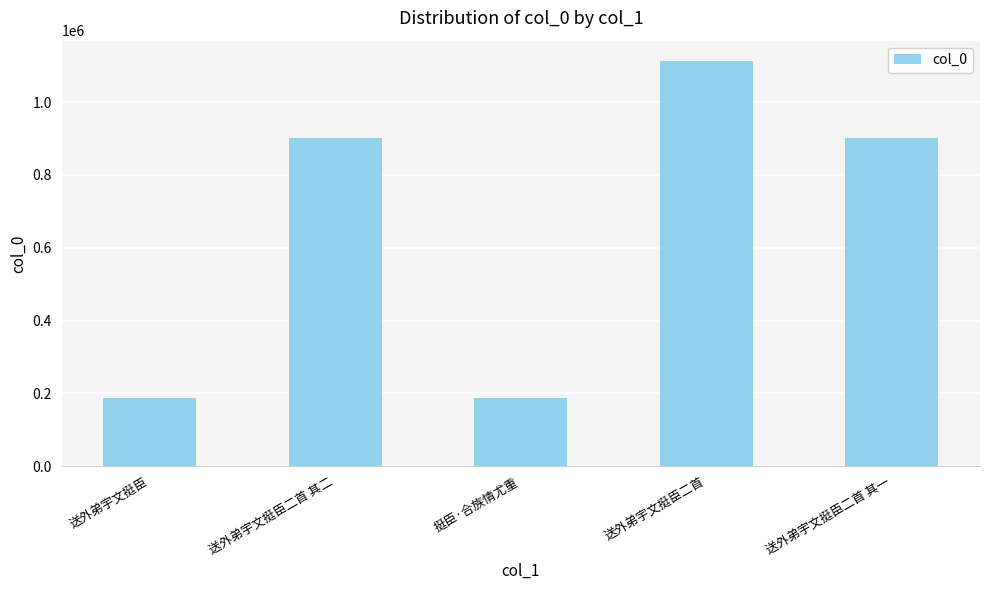

What value does the data have at 送外弟宇文挺臣二首 其一?

900430